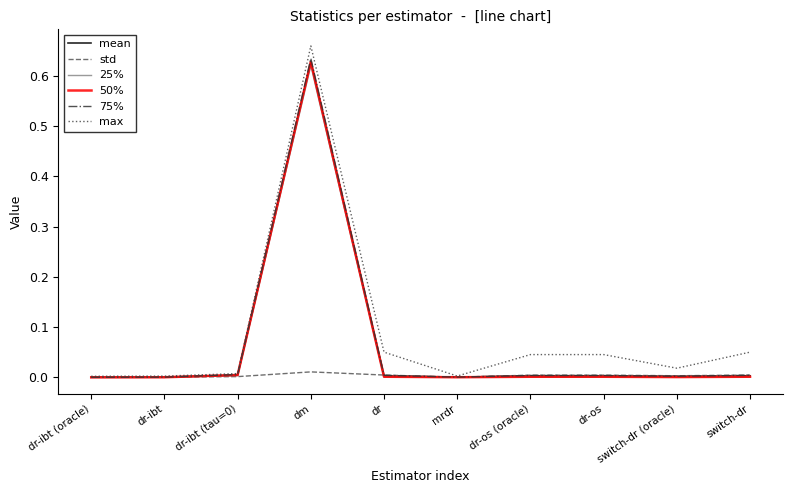

Which series has the largest range (max minus min)?

max